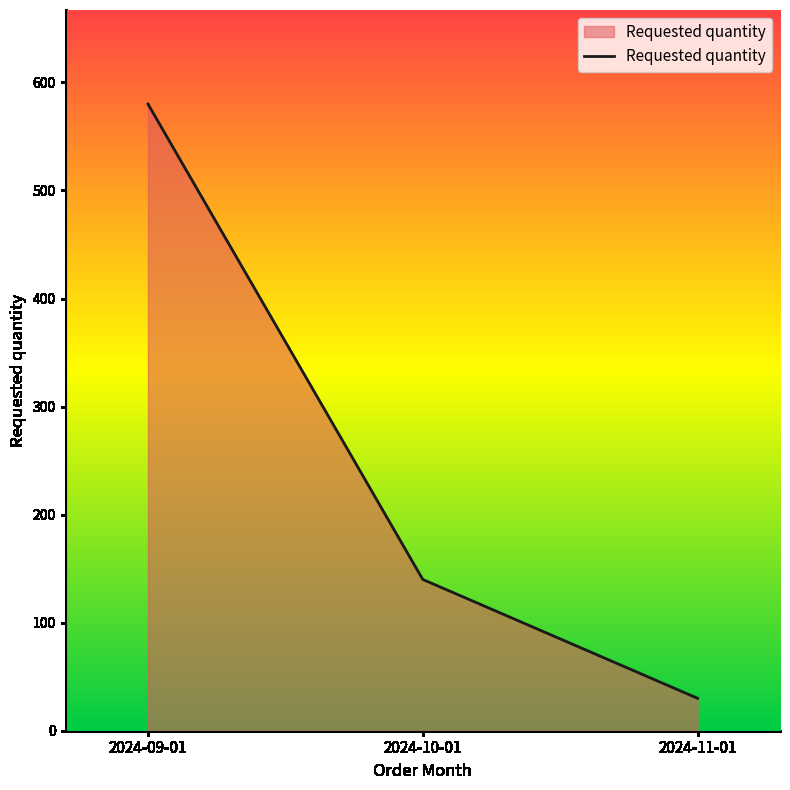

What is the smallest value displayed?

30